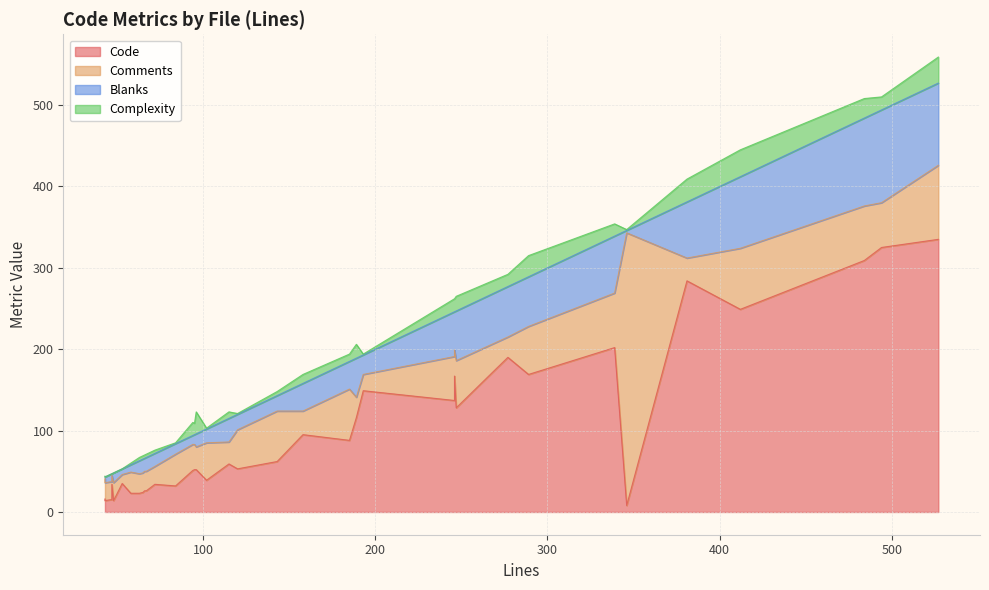

Does the chart display data point markers on the line(s)?

No